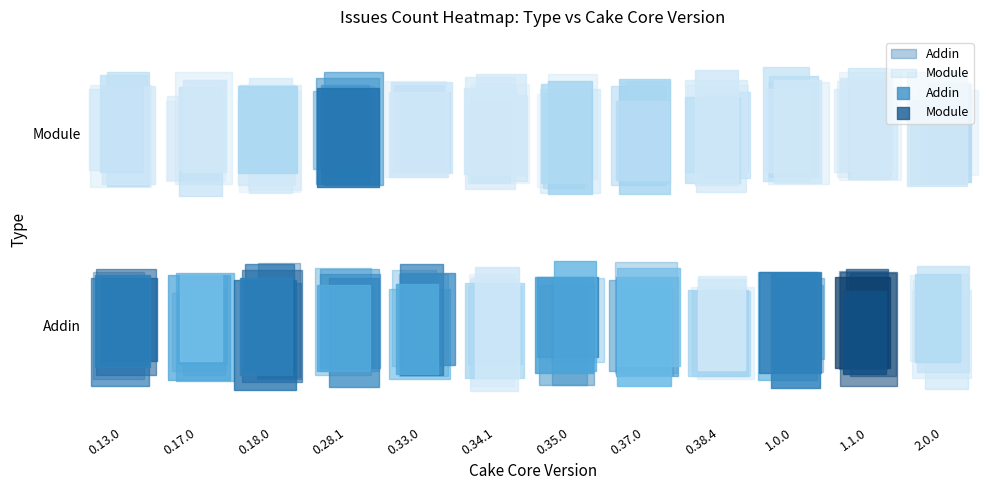

Is it true that Module equals 1 at 1.0.0?

False